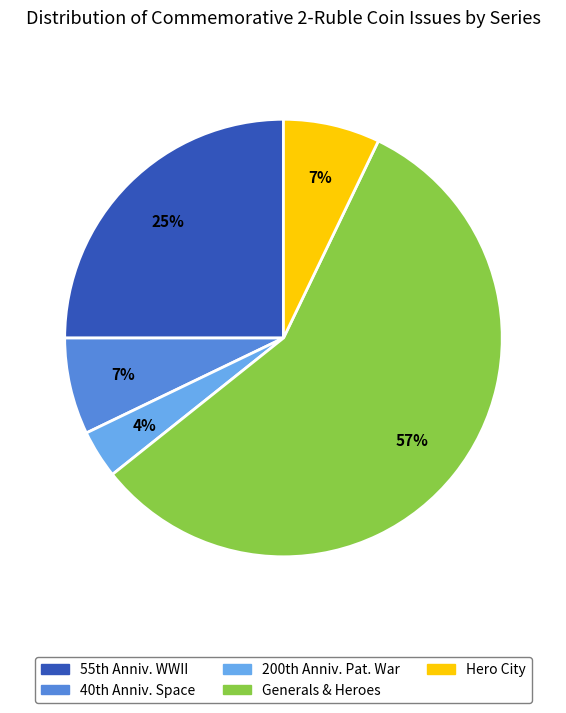

Does any single category account for the majority?

Yes